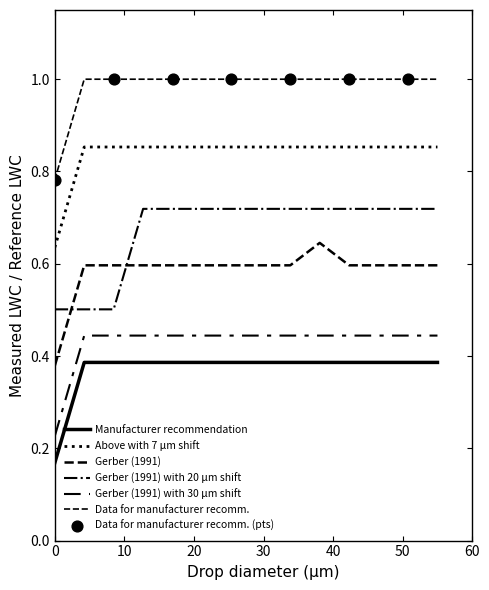

How many lines are shown in the chart?

6